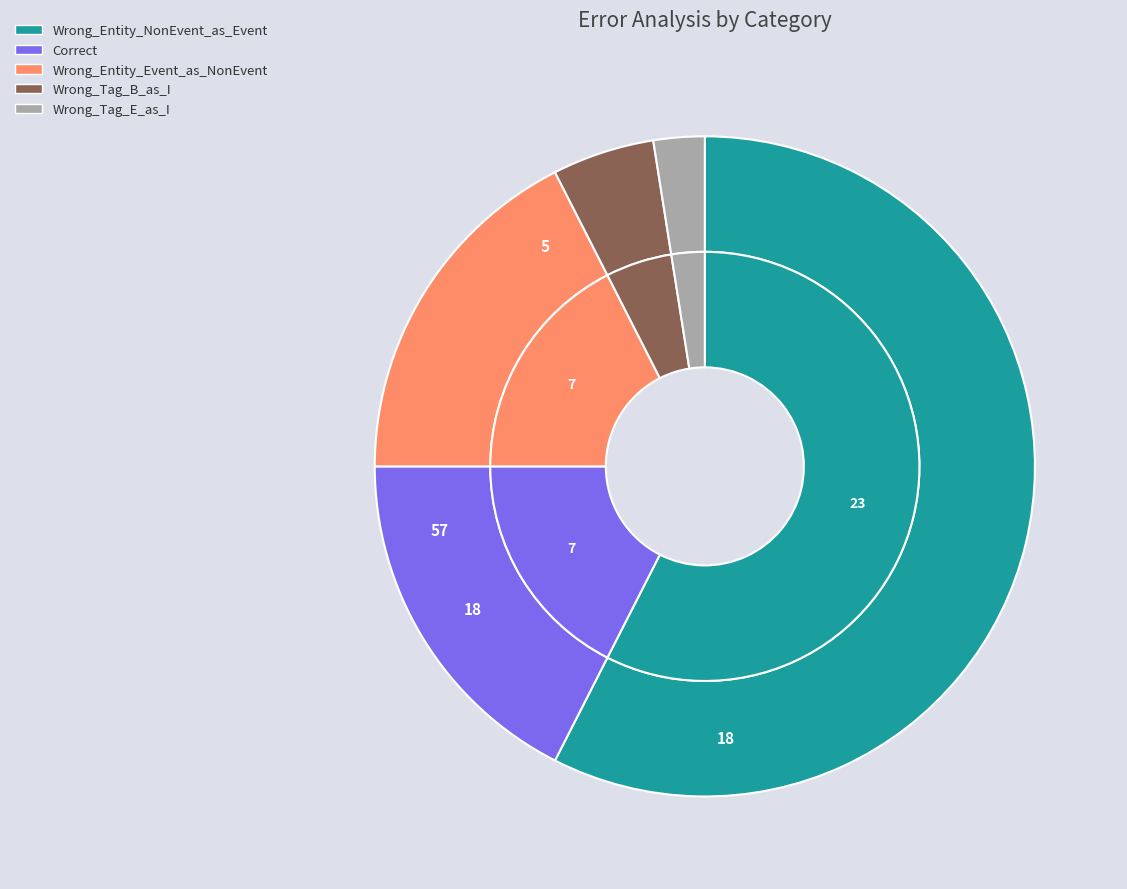

Between Wrong_Tag_E_as_I and Wrong_Entity_NonEvent_as_Event, which is larger?

Wrong_Entity_NonEvent_as_Event